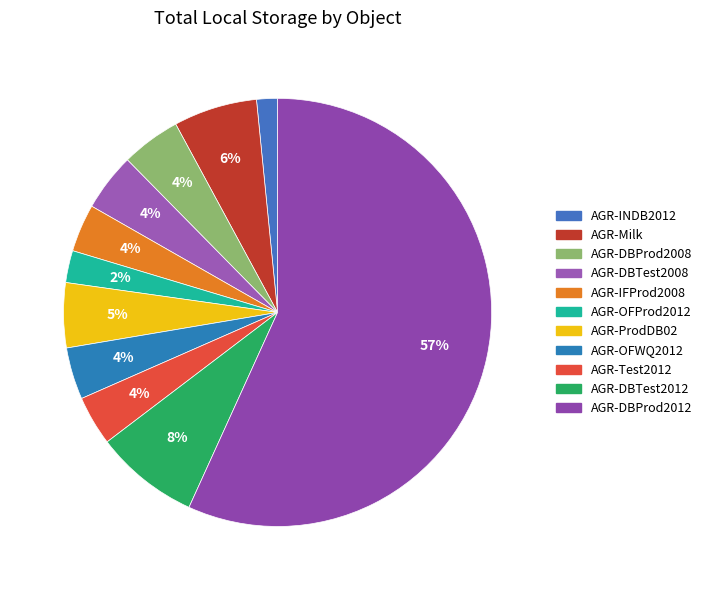

How many segments does this pie chart have?

11